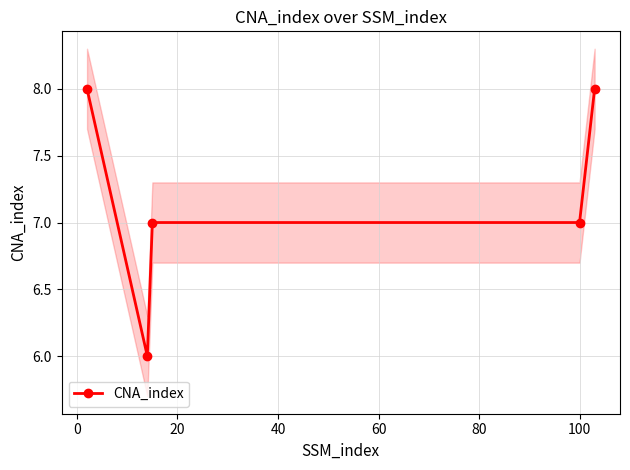

How many lines are shown in the chart?

1